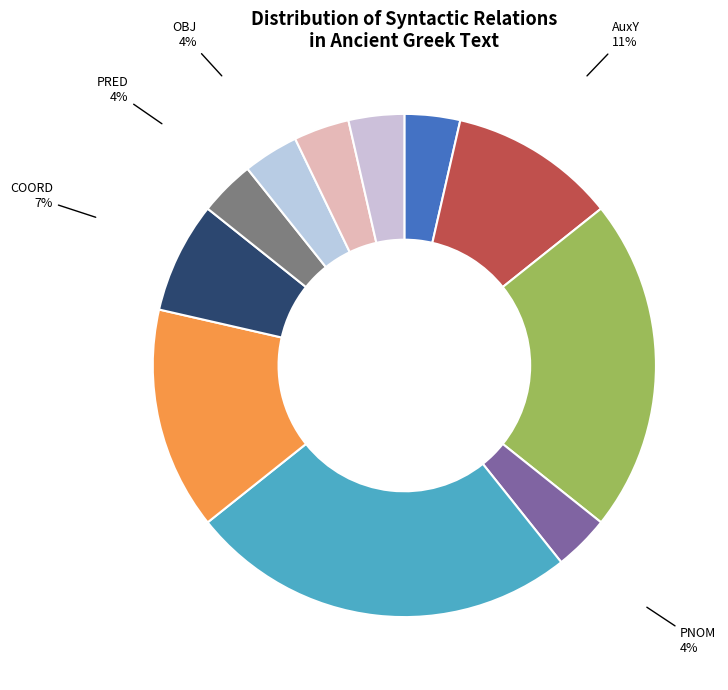

To the nearest percent, what is the difference between the AuxC and ATR slice percentages?

21%